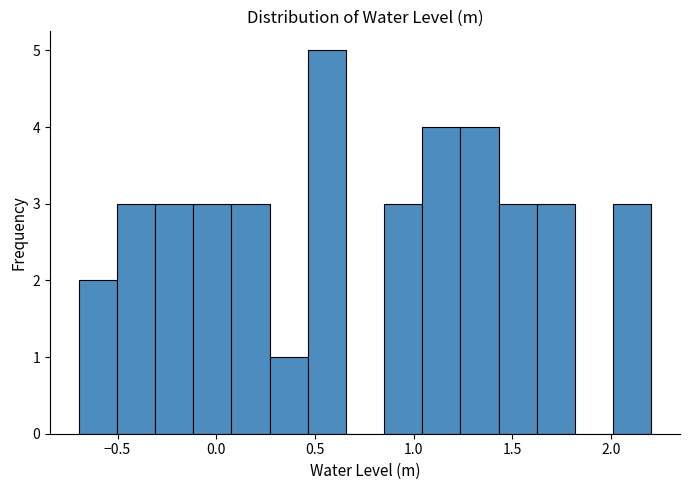

Read against the x-axis, roughly where is the centre of the tallest bar?

0.55